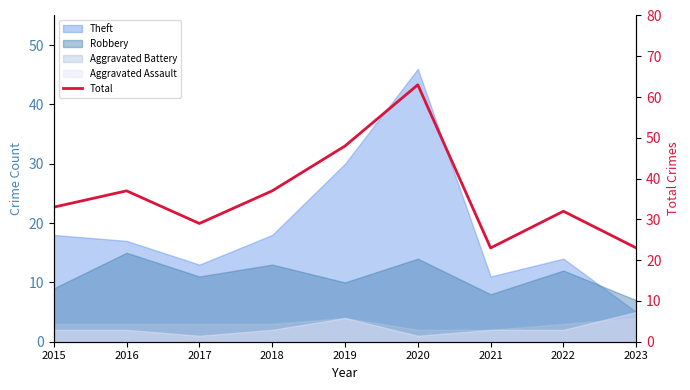

How many interior local peaks (higher than both neighbors) does the data have?

3